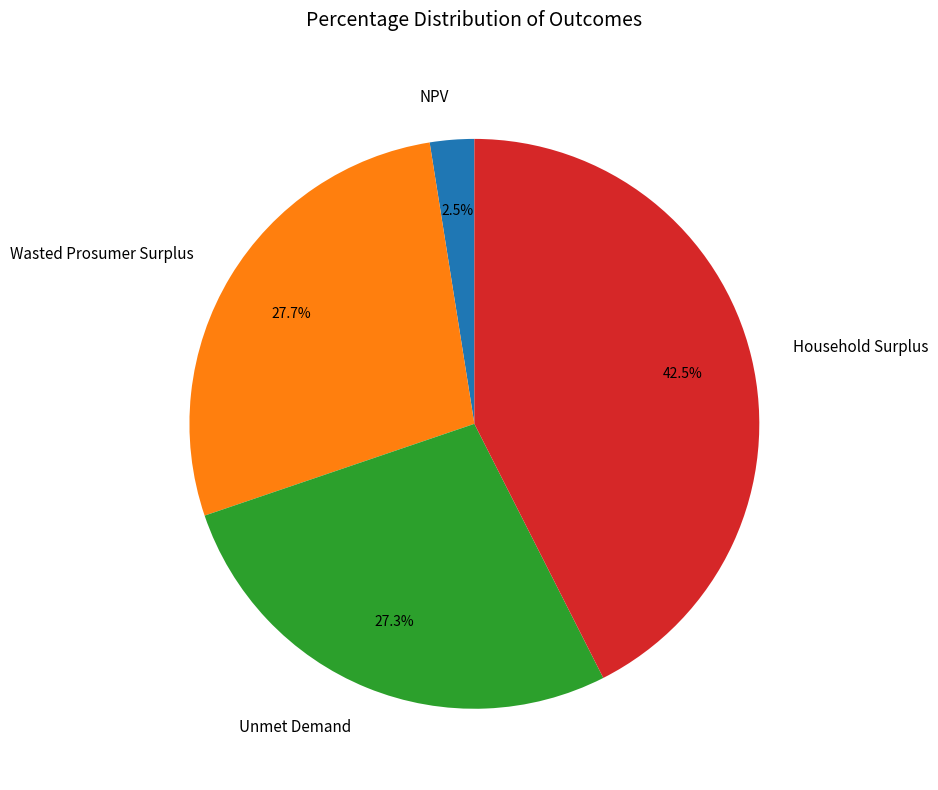

Combined, do NPV and Household Surplus account for over 50%?

No